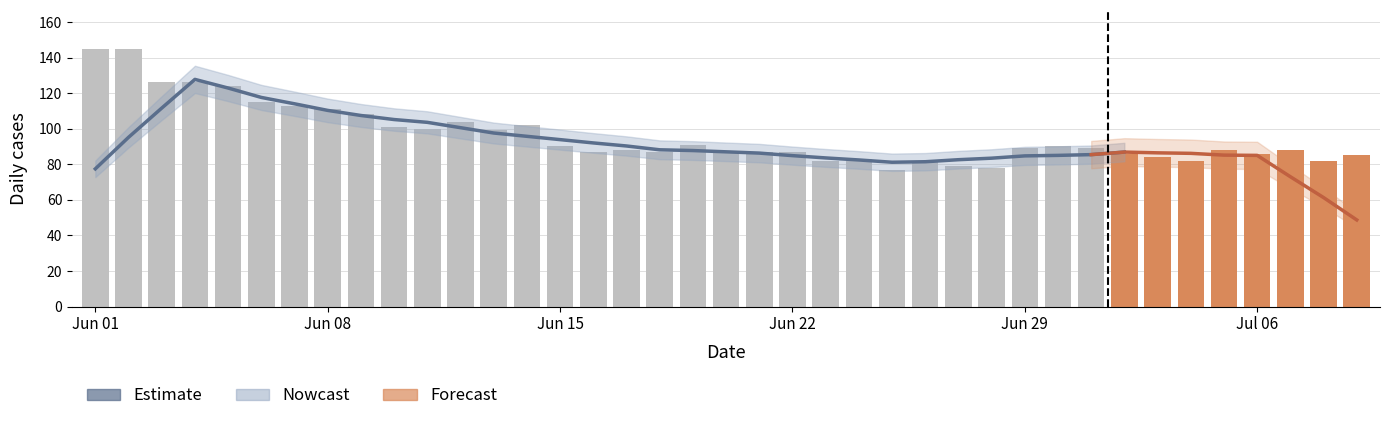

What is the sum of all values?

3753